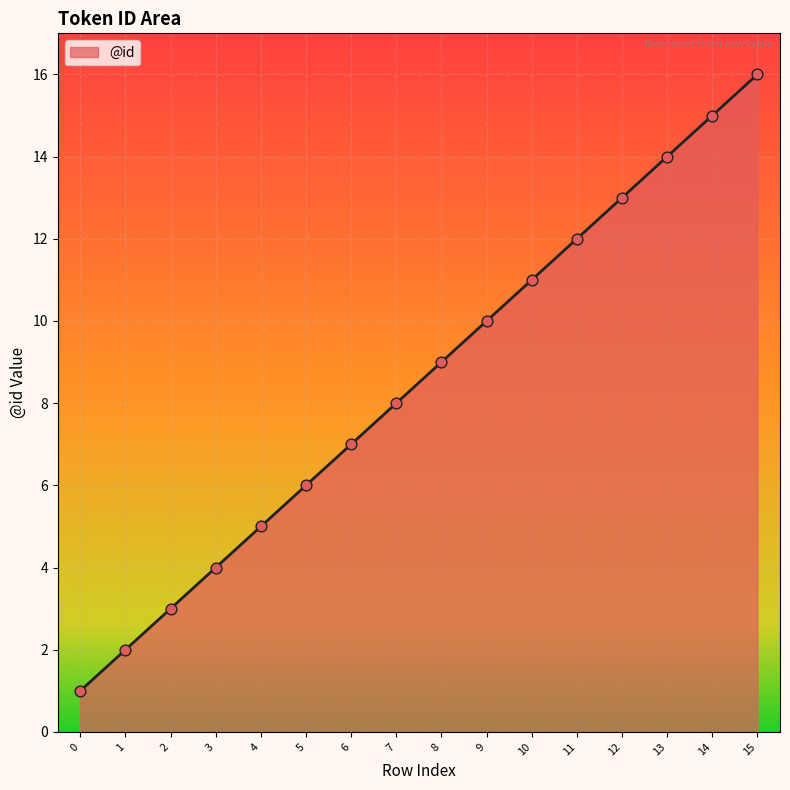

Between 8 and 11, which is larger?

11